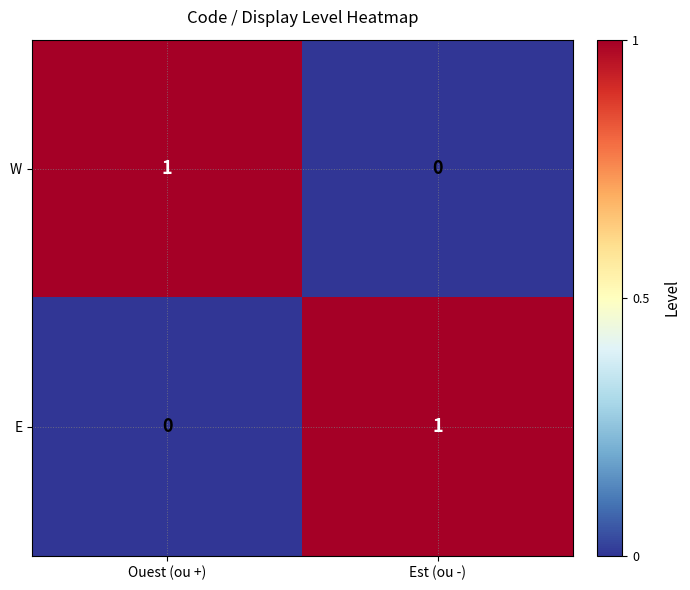

Is the value of W at Ouest (ou +) greater than the value of E at Ouest (ou +)?

Yes